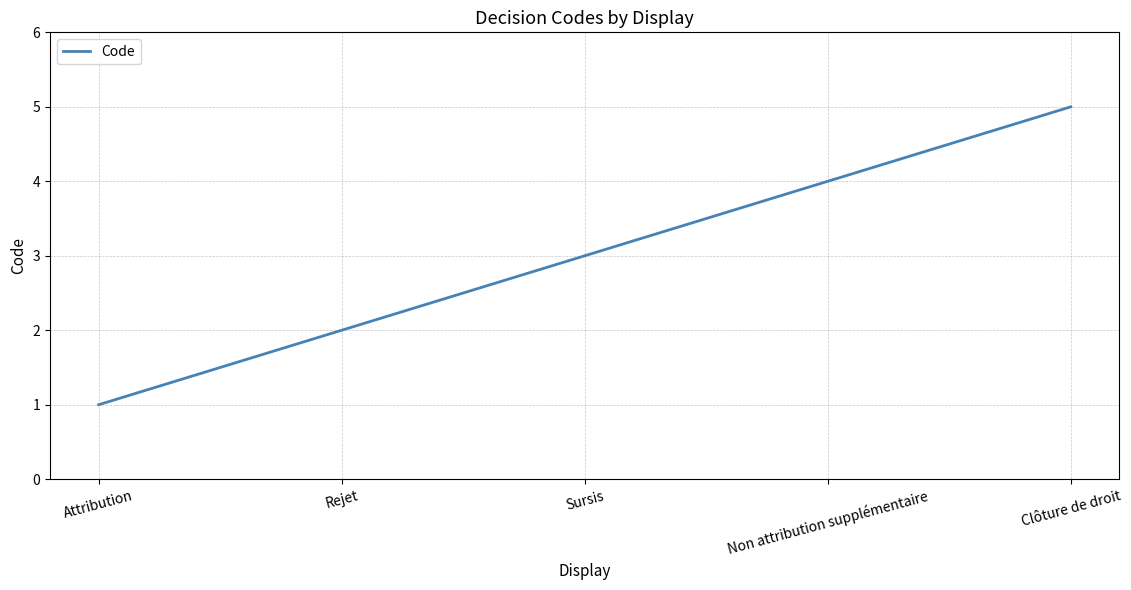

What is the ratio of the value at Rejet to the value at Clôture de droit?

0.4